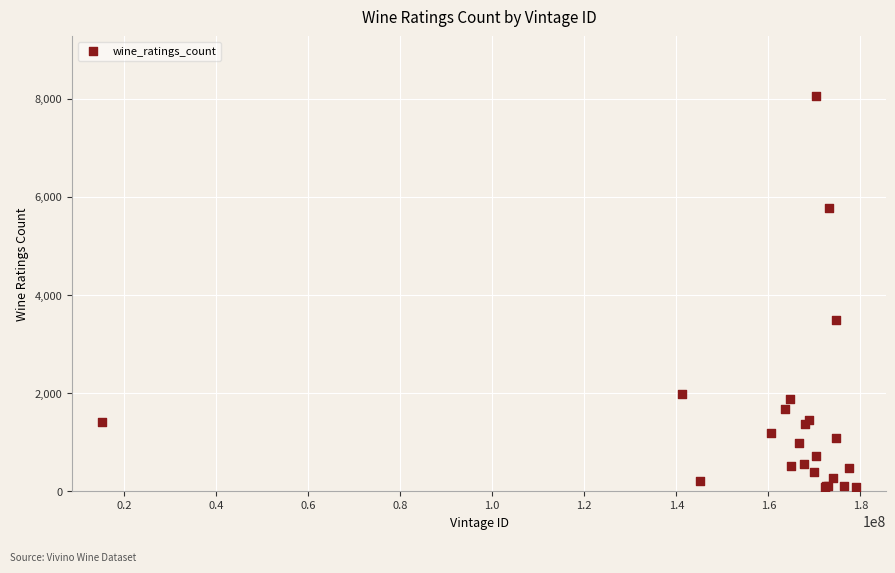

What Y value in the scatter plot is closest to 4078?

3488